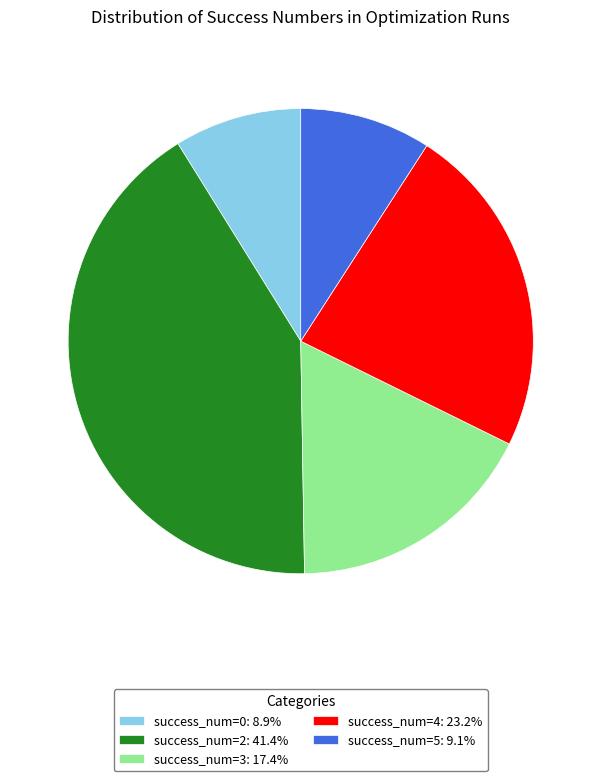

Does any single category account for the majority?

No